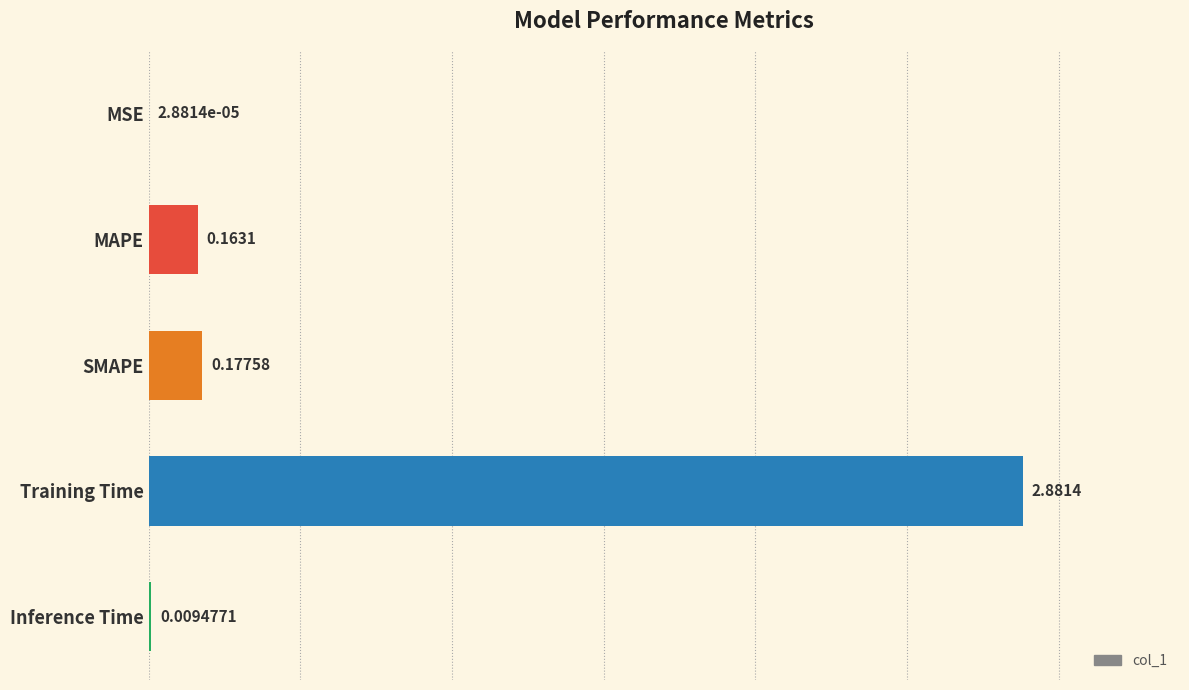

What is the average value?

0.6